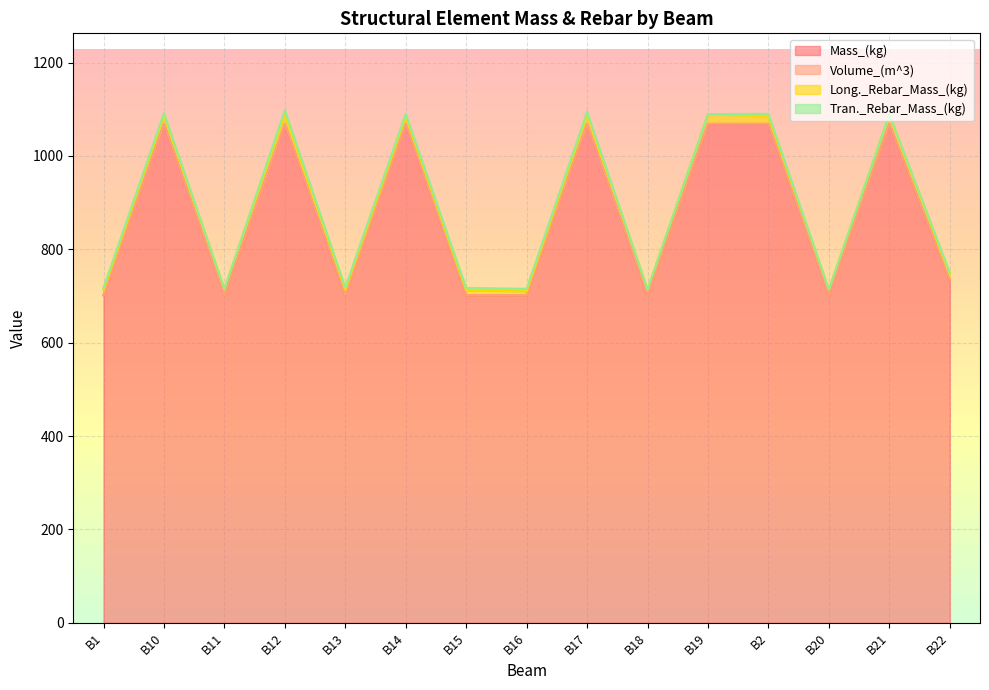

What is the difference between the Mass_(kg) values at B11 and B2?

367.0